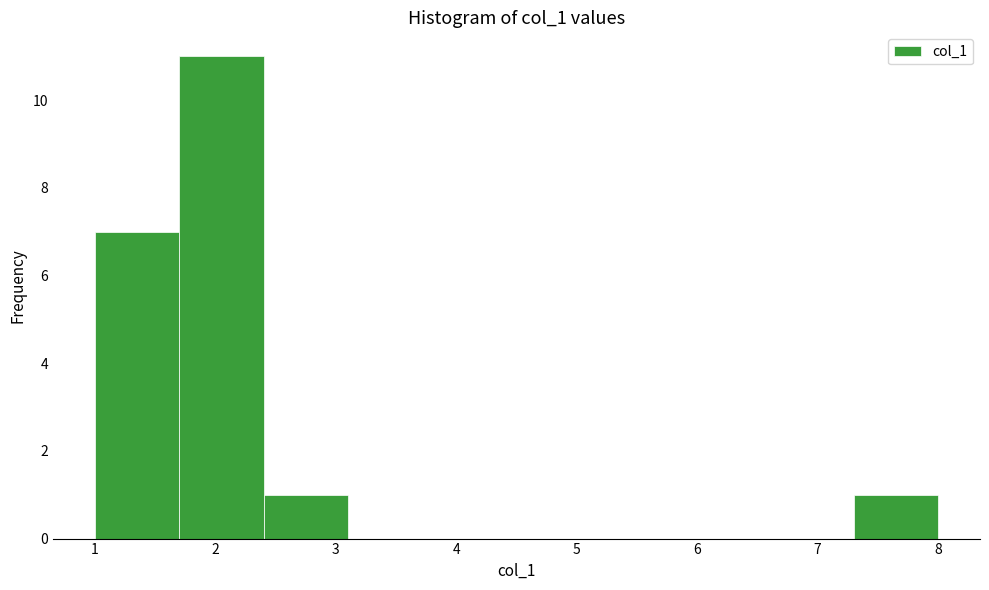

Reading left to right, transcribe this chart: for each bar, give the range it covers on the x-axis and its height. The values are not printed on the chart, so give them approximately, as read against the axis.

1.0 to 1.7: 7
1.7 to 2.4: 11
2.4 to 3.1: 1
3.1 to 3.8: 0
3.8 to 4.5: 0
4.5 to 5.2: 0
5.2 to 5.9: 0
5.9 to 6.6: 0
6.6 to 7.3: 0
7.3 to 8.0: 1